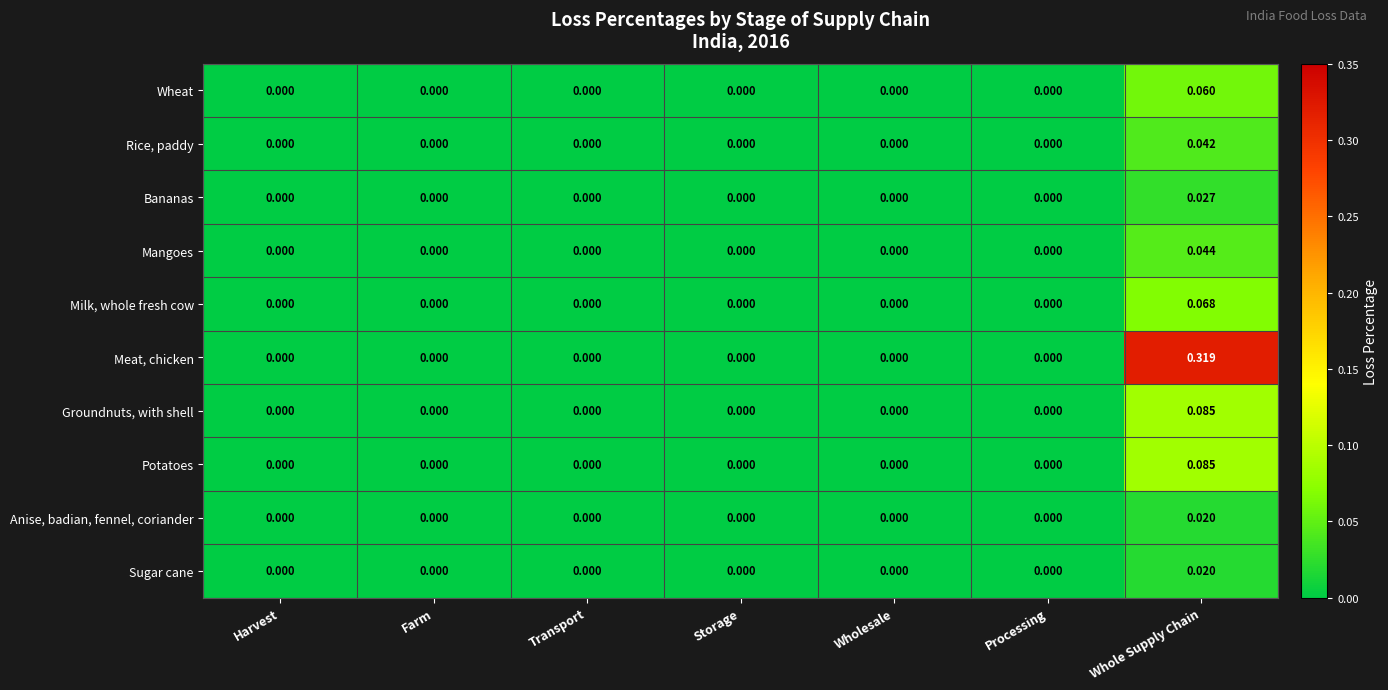

Which series has the widest spread of values?

Meat, chicken